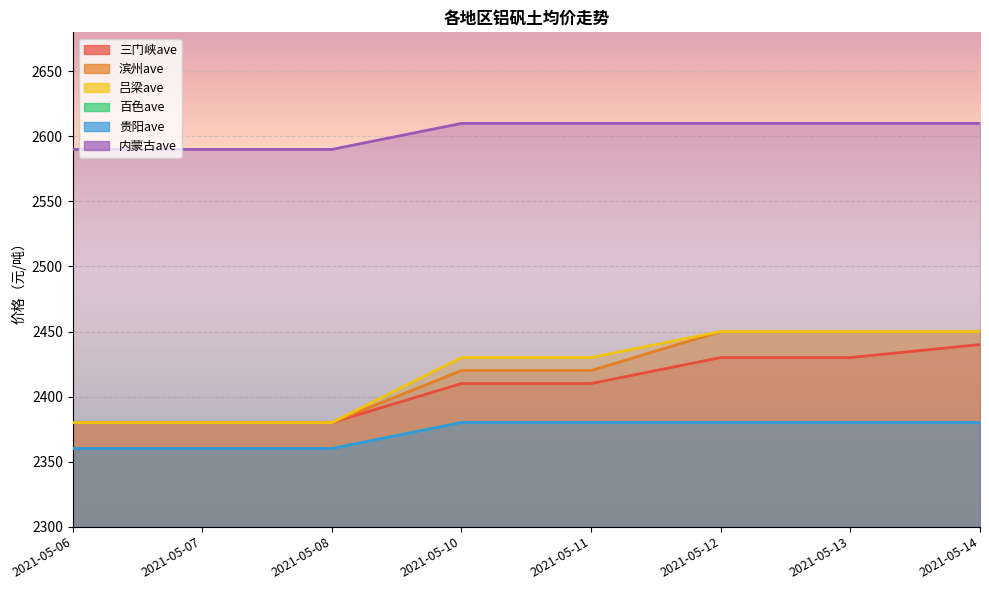

Is it true that 百色ave equals 2380 at 2021-05-14?

True